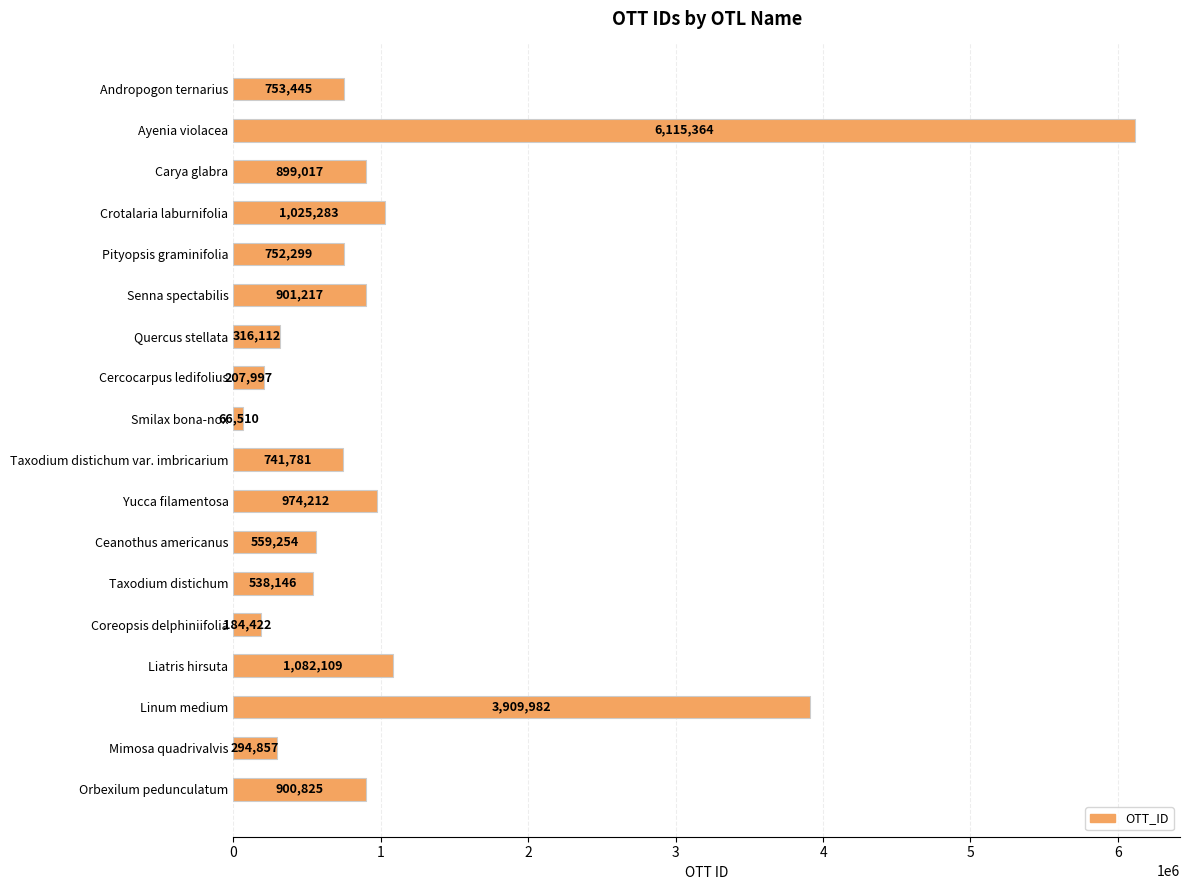

Rank the categories by value from lowest to highest.

Smilax bona-nox, Coreopsis delphiniifolia, Cercocarpus ledifolius, Mimosa quadrivalvis, Quercus stellata, Taxodium distichum, Ceanothus americanus, Taxodium distichum var. imbricarium, Pityopsis graminifolia, Andropogon ternarius, Carya glabra, Orbexilum pedunculatum, Senna spectabilis, Yucca filamentosa, Crotalaria laburnifolia, Liatris hirsuta, Linum medium, Ayenia violacea